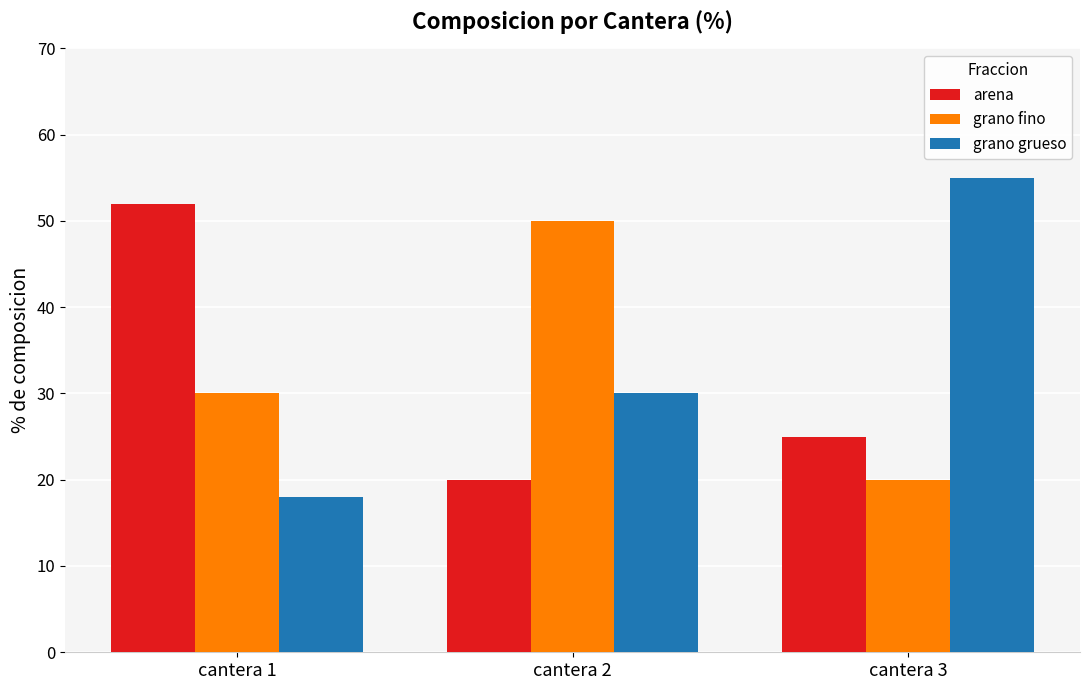

What is the spread (max minus min) of values at cantera 2?

30